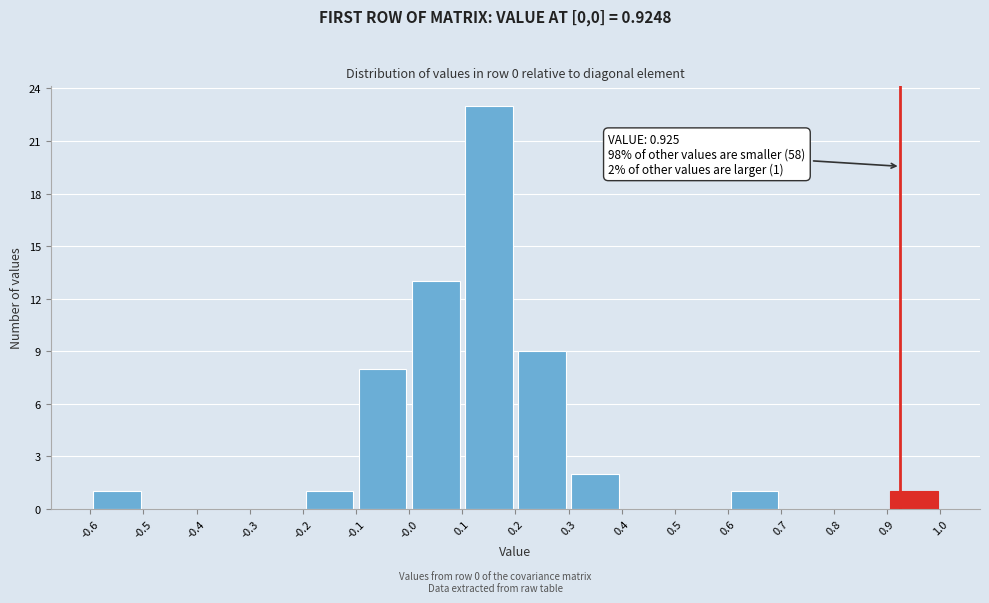

Which range on the x-axis has the tallest bar?

0.1 to 0.2